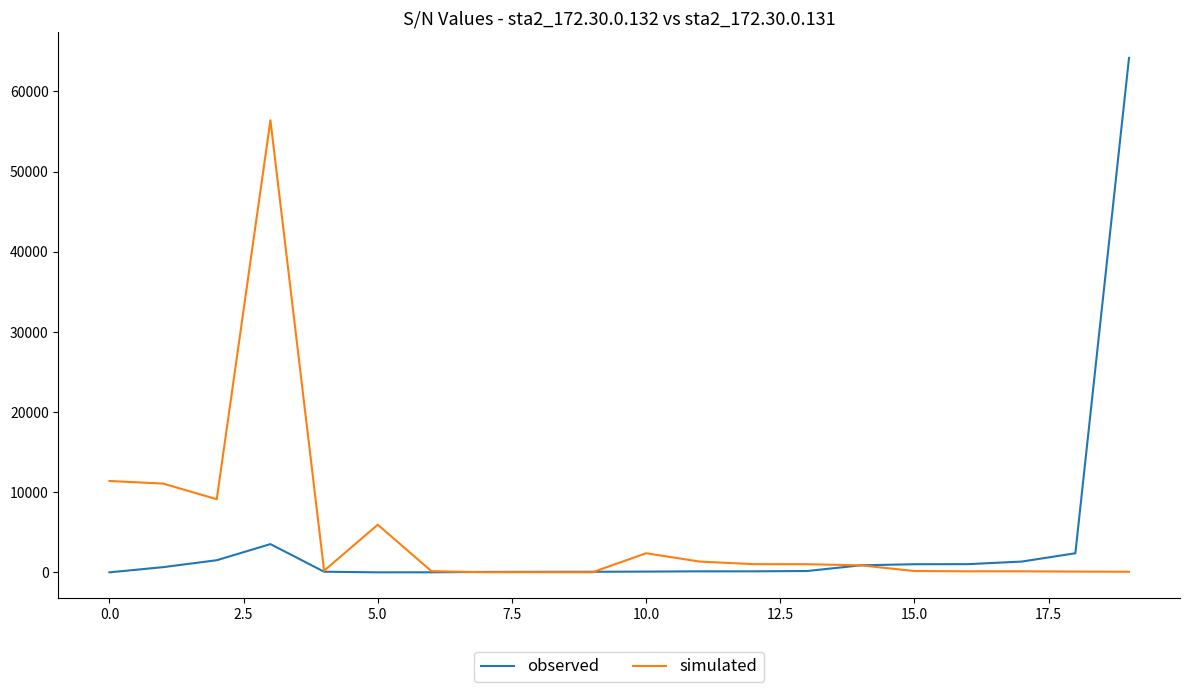

What are all the series names shown in the legend?

observed, simulated